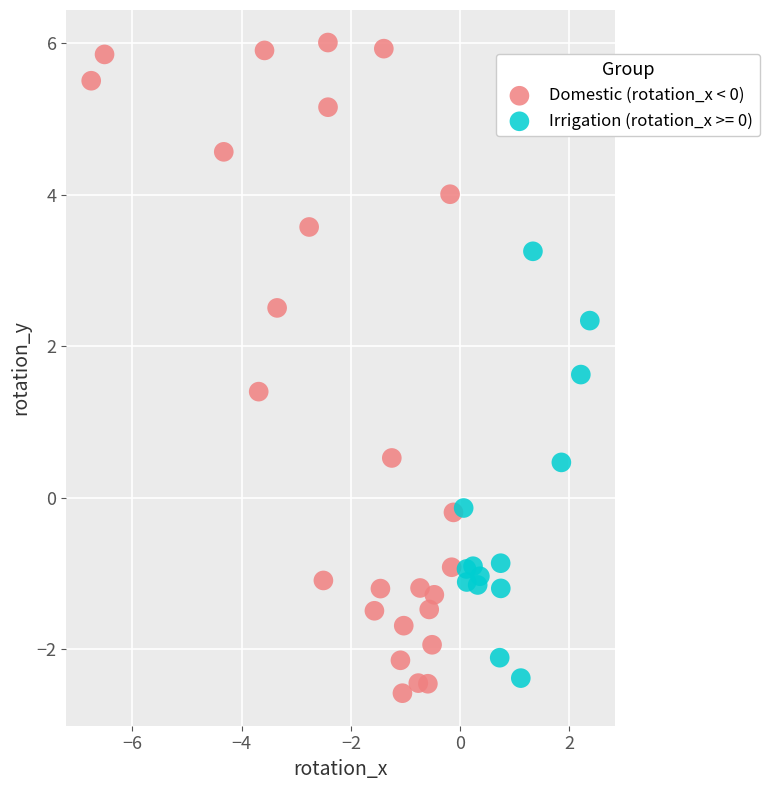

Which series reaches the maximum Y coordinate?

Domestic (rotation_x < 0)